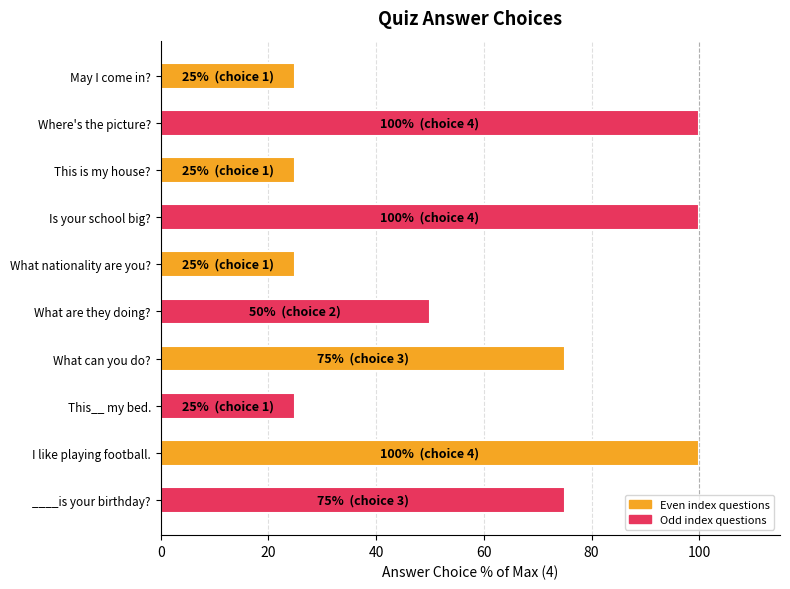

What is the smallest value displayed?

25